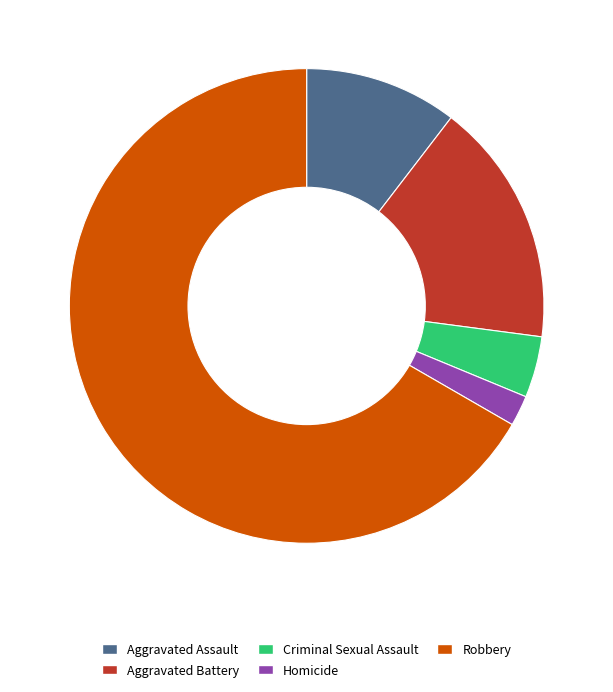

Rank the categories by value from highest to lowest.

Robbery, Aggravated Battery, Aggravated Assault, Criminal Sexual Assault, Homicide